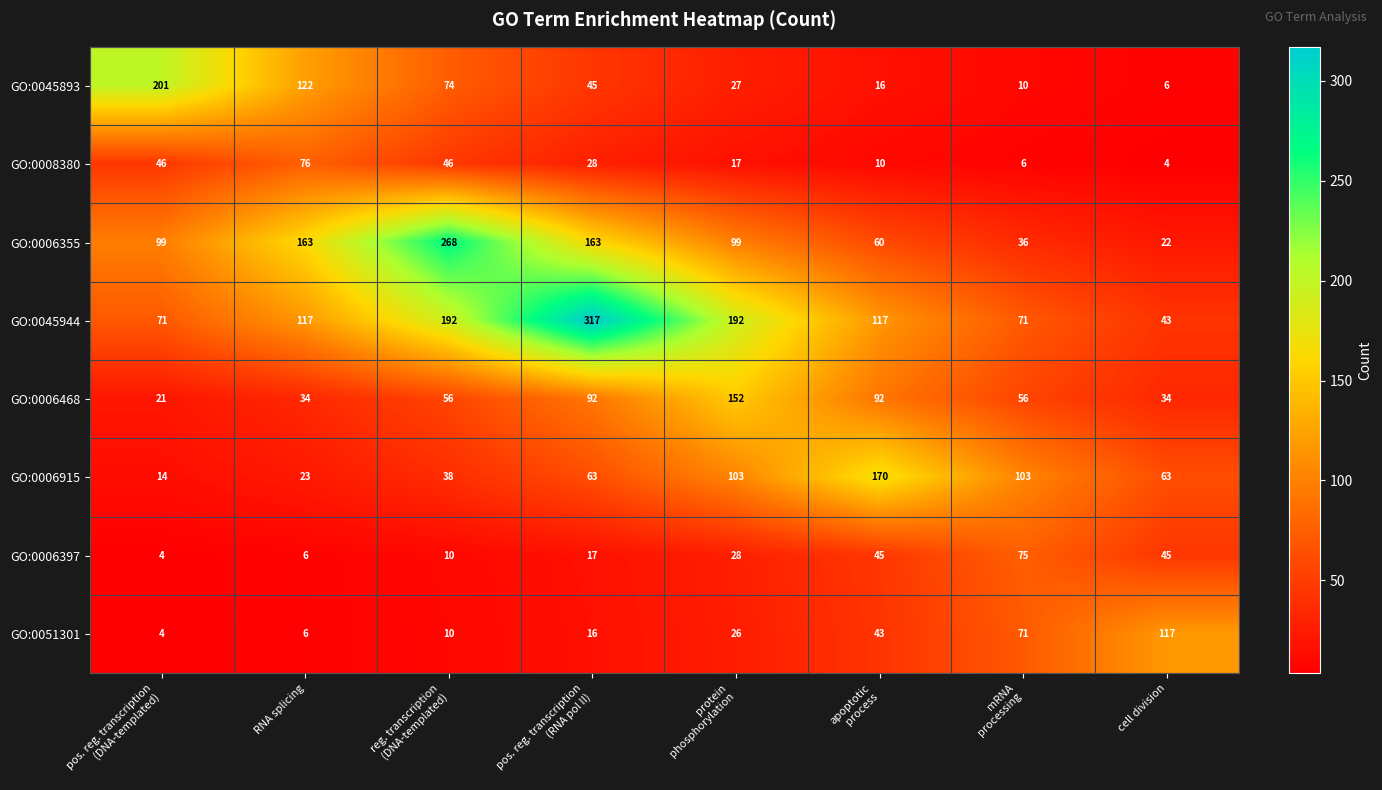

What is the average value of the GO:0006355 series?

114